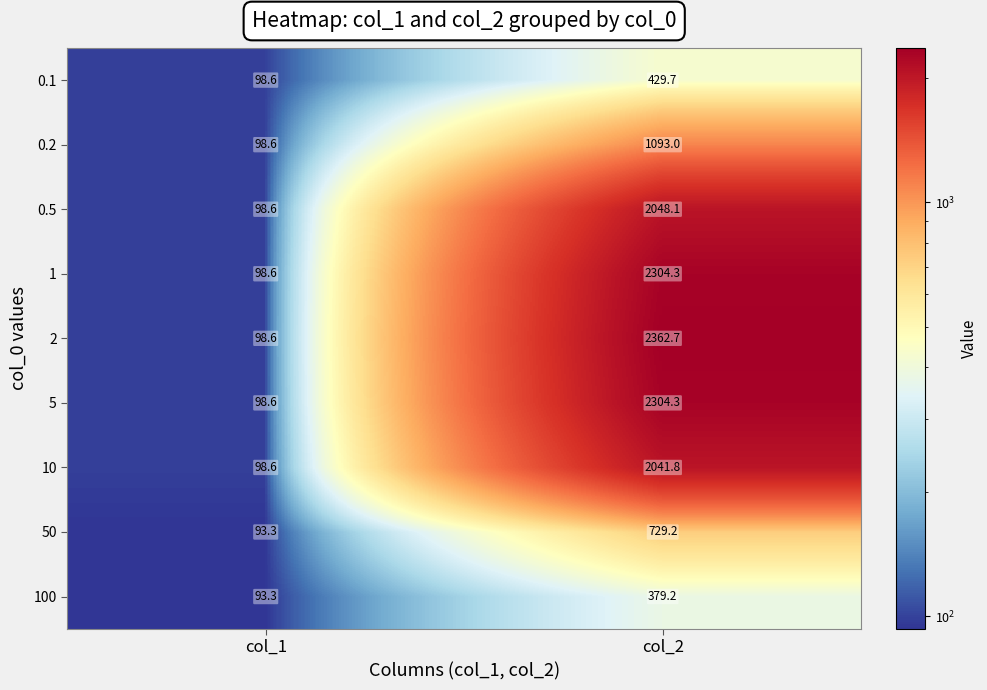

What is the total value across all series at col_1?

876.8